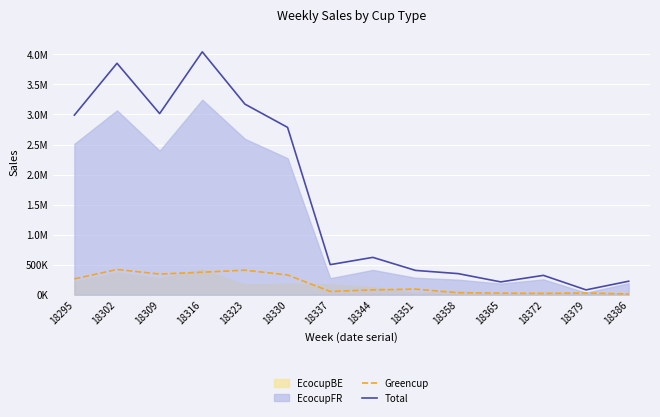

Which series has the largest range (max minus min)?

Total